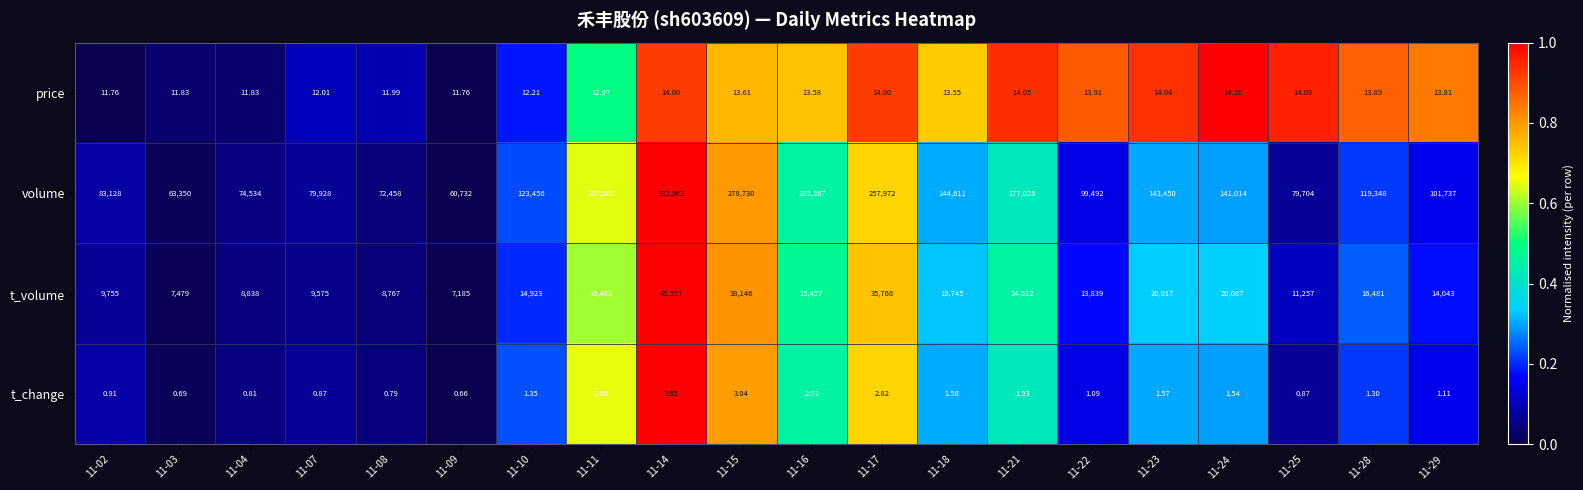

Rank the series at 11-08 from lowest to highest value.

t_change, price, t_volume, volume